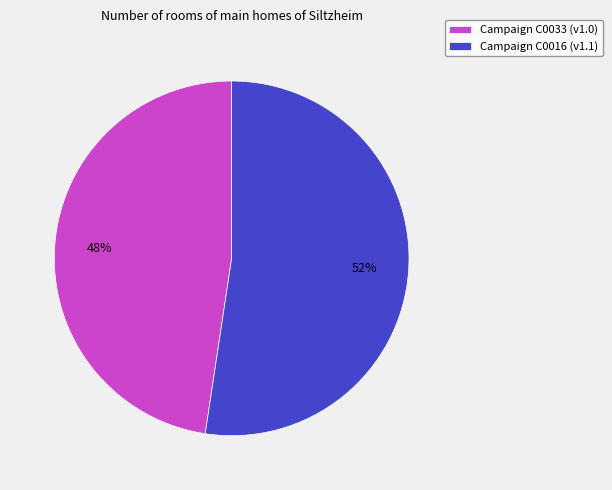

The Campaign C0033 (v1.0) slice represents 48% of the pie. True or false?

True